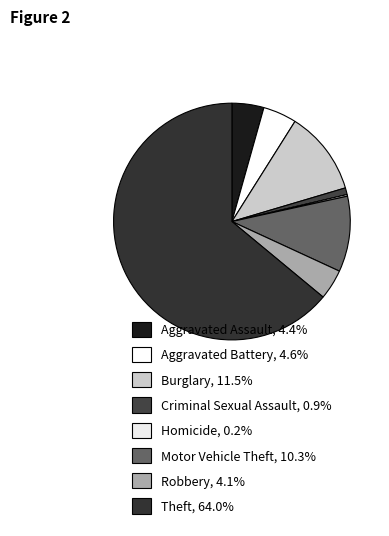

Which slice is the largest?

Theft